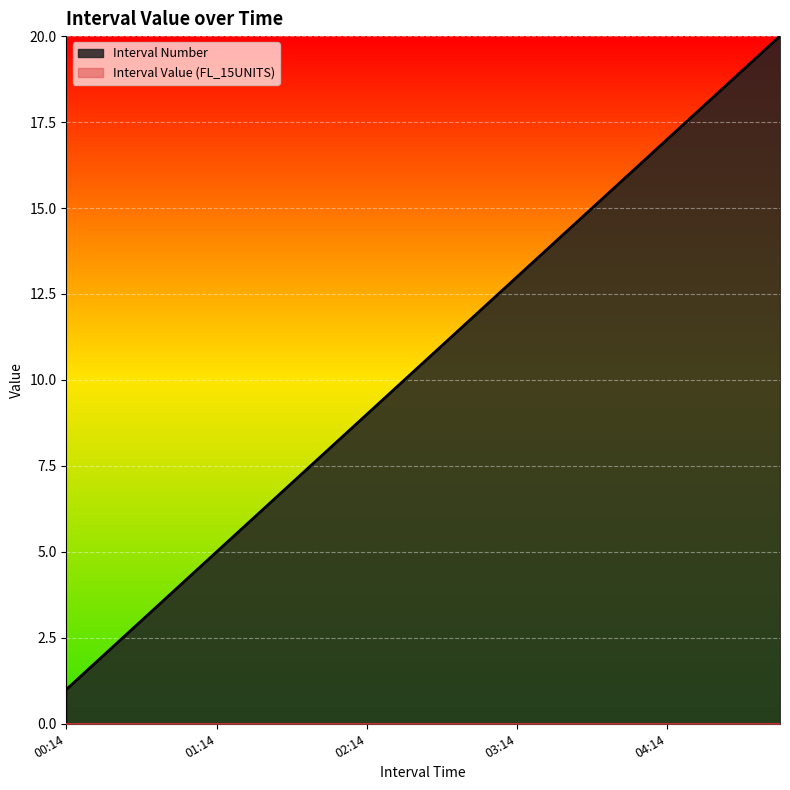

True or false: there are more than 0 points higher than both neighbors.

False